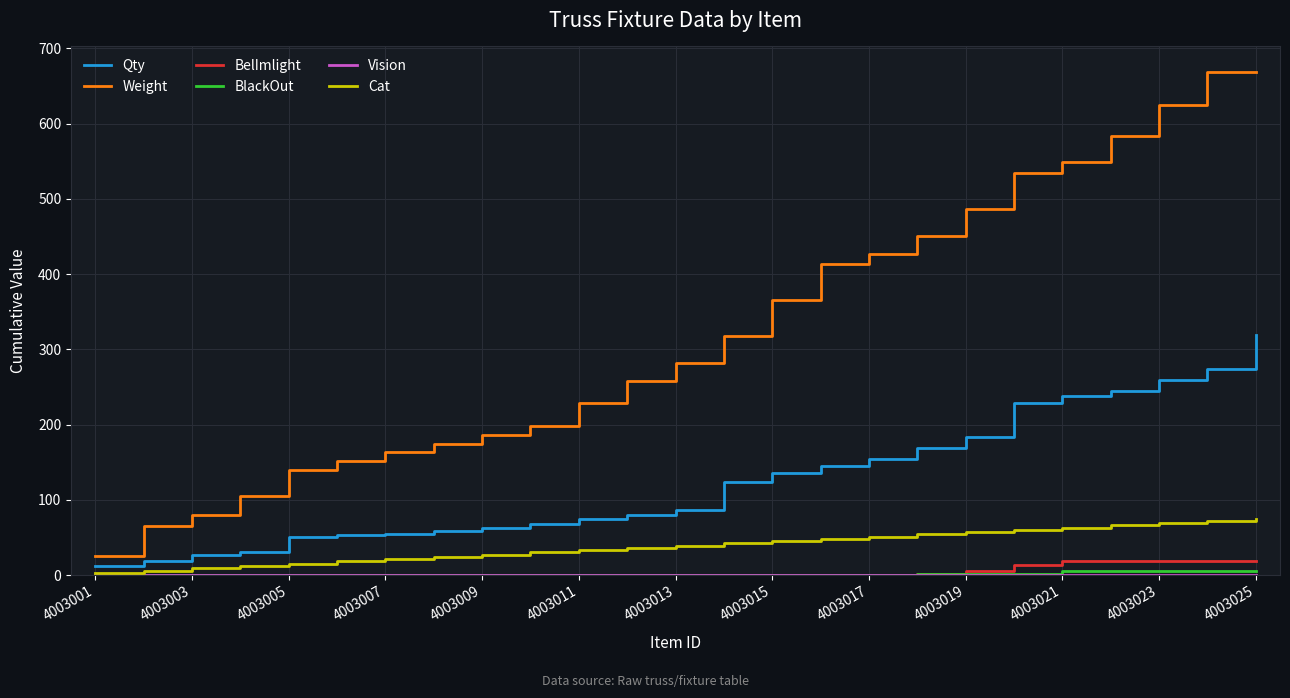

What is the greatest value displayed?

669